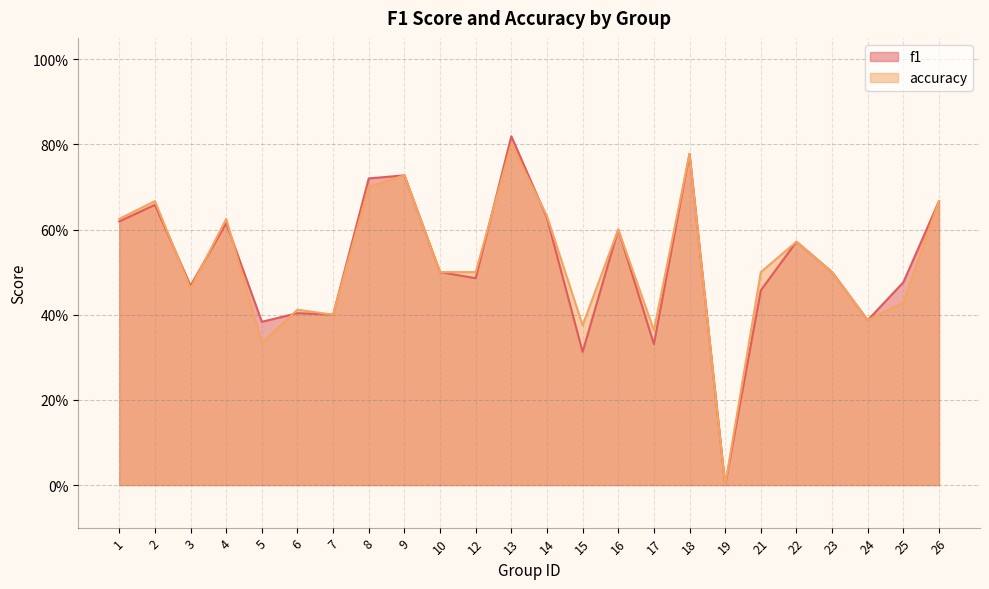

Reading left to right, transcribe all the data shown in this chart.

f1: 1=0.6	2=0.7	3=0.5	4=0.6	5=0.4	6=0.4	7=0.4	8=0.7	9=0.7	10=0.5	12=0.5	13=0.8	14=0.6	15=0.3	16=0.6	17=0.3	18=0.8	19=0.0	21=0.5	22=0.6	23=0.5	24=0.4	25=0.5	26=0.7
accuracy: 1=0.6	2=0.7	3=0.5	4=0.6	5=0.3	6=0.4	7=0.4	8=0.7	9=0.7	10=0.5	12=0.5	13=0.8	14=0.6	15=0.4	16=0.6	17=0.4	18=0.8	19=0.0	21=0.5	22=0.6	23=0.5	24=0.4	25=0.4	26=0.7